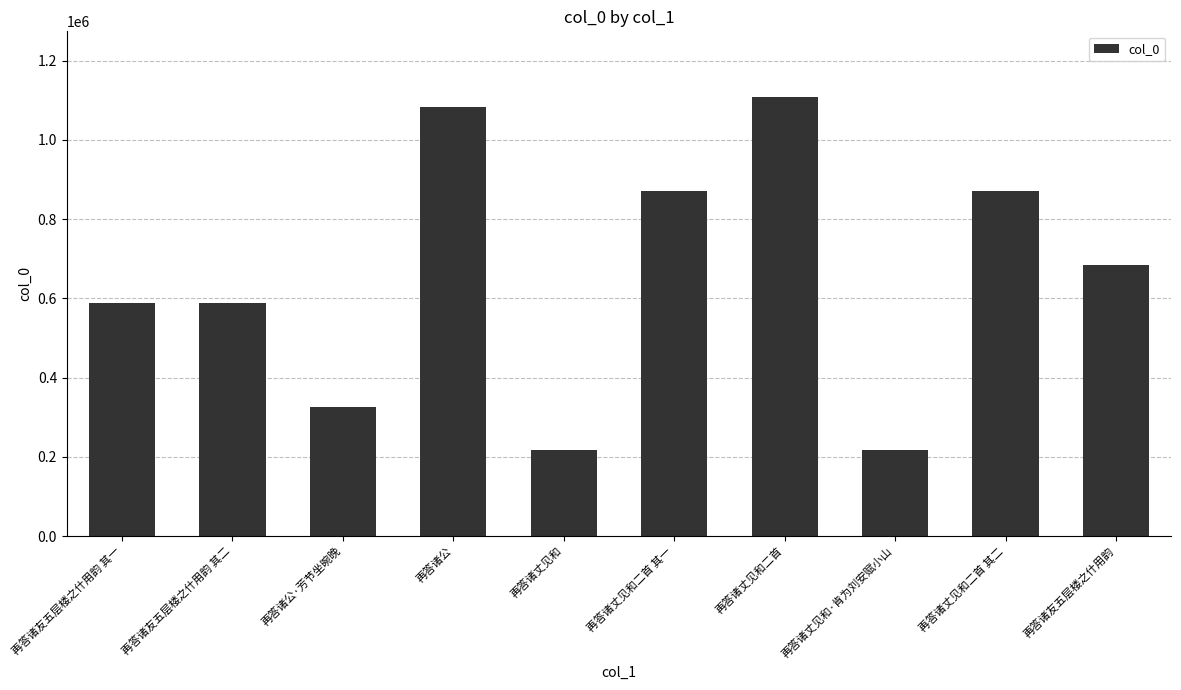

What is the sum of all values?

6558152